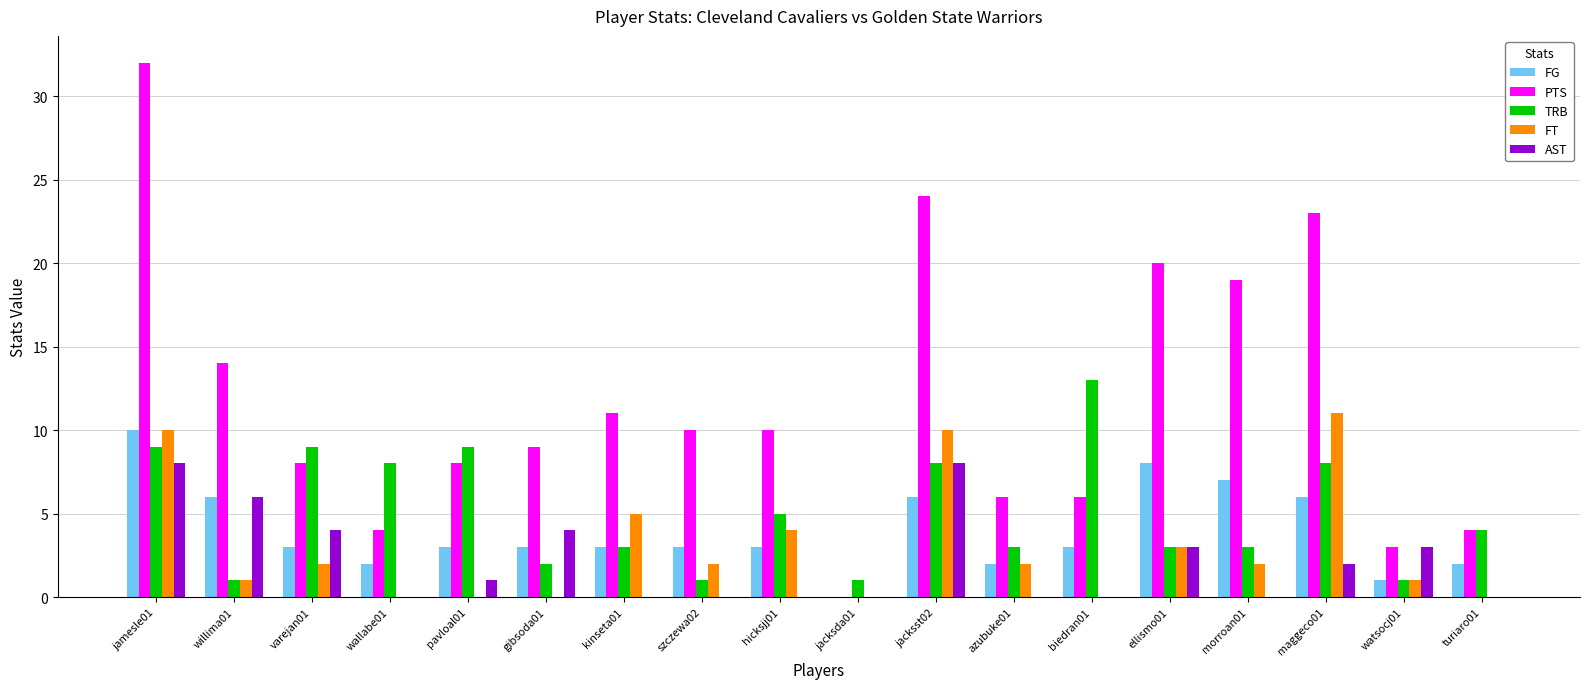

Where does the AST series first go above 1?

jamesle01